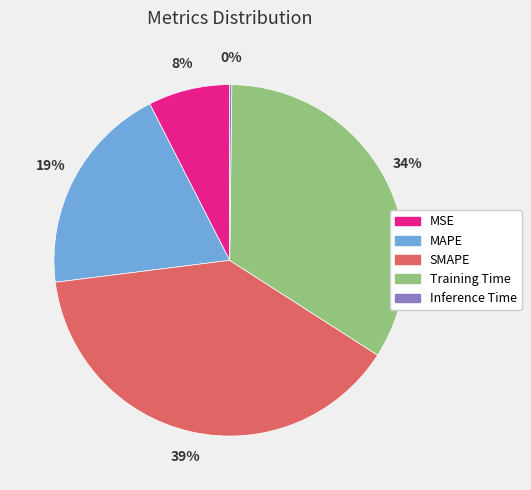

Is it true that SMAPE is 39% of the pie?

True